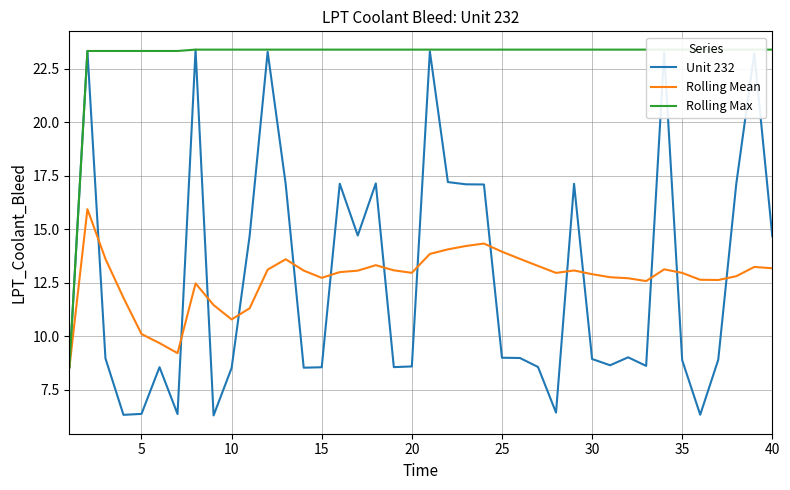

What is the value of the Rolling Mean point at the 12th from the left?

13.1